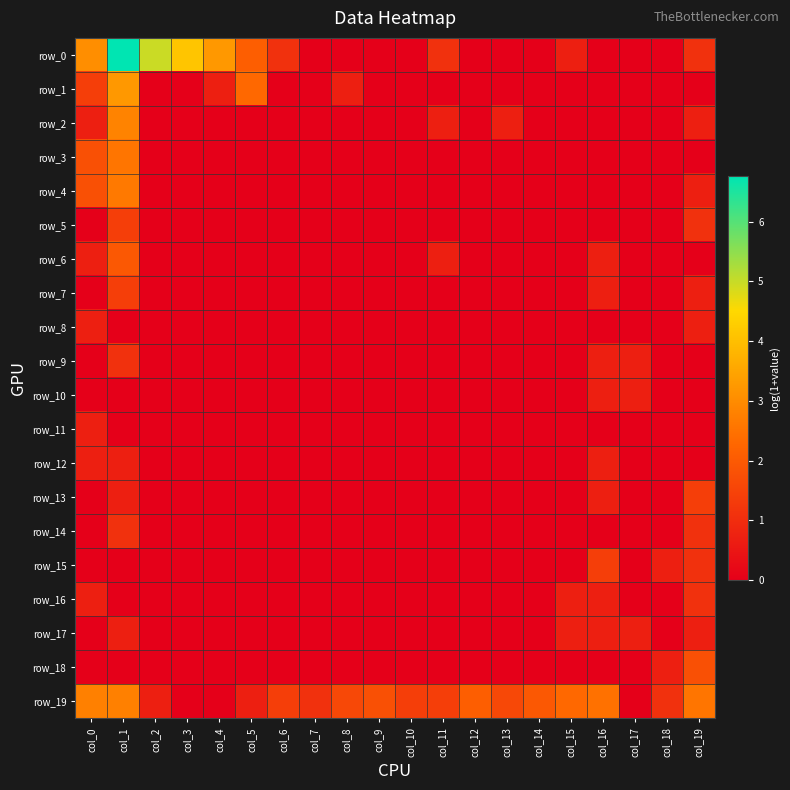

What is the average value of the row_16 series?

0.2